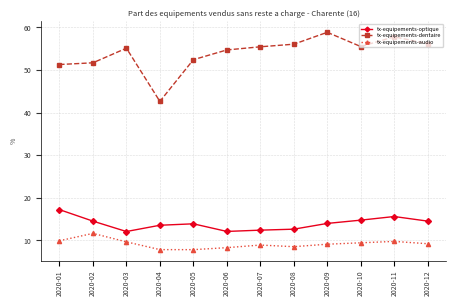

The tx-equipements-dentaire series shows 55.5 at 2020-07. True or false?

True